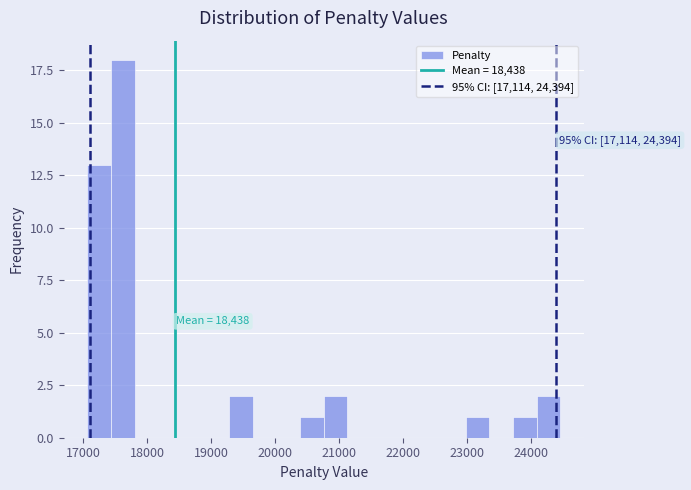

Around what value on the x-axis is the tallest bar? Give the approximate position of its centre, as read against the axis.

17600